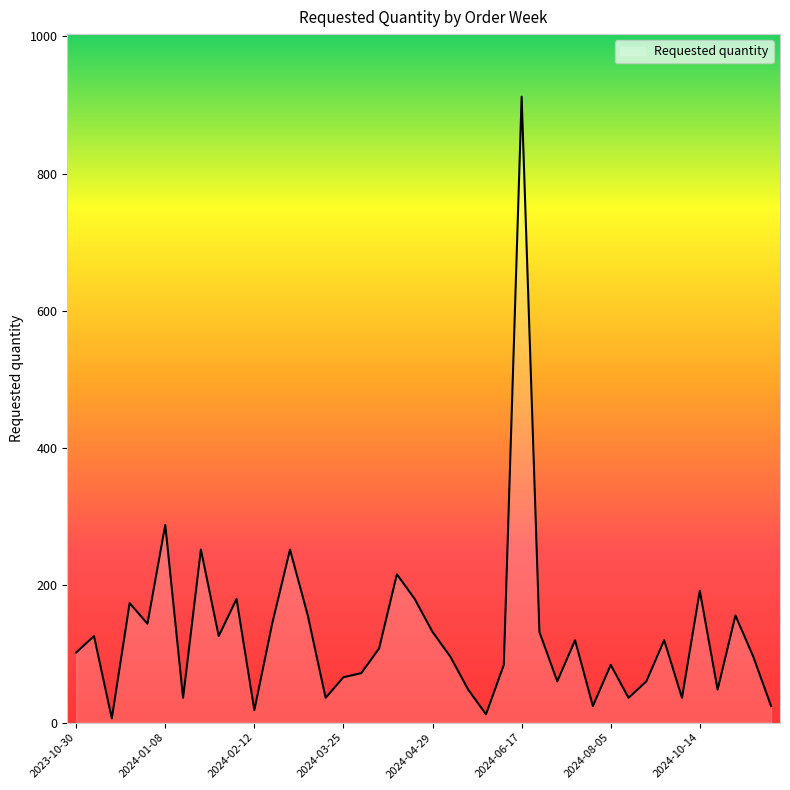

True or false: there are more than 0 points higher than both neighbors.

True